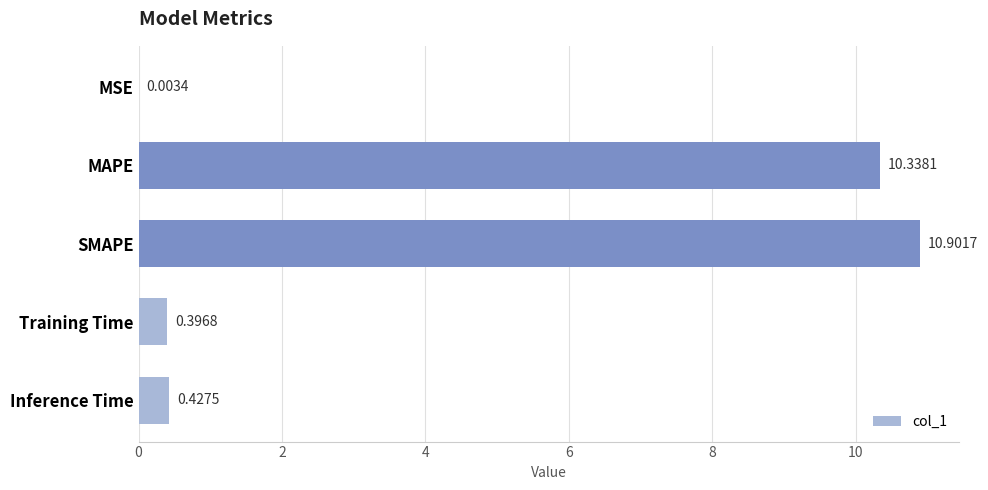

What is the change in value from SMAPE to Training Time?

-10.5